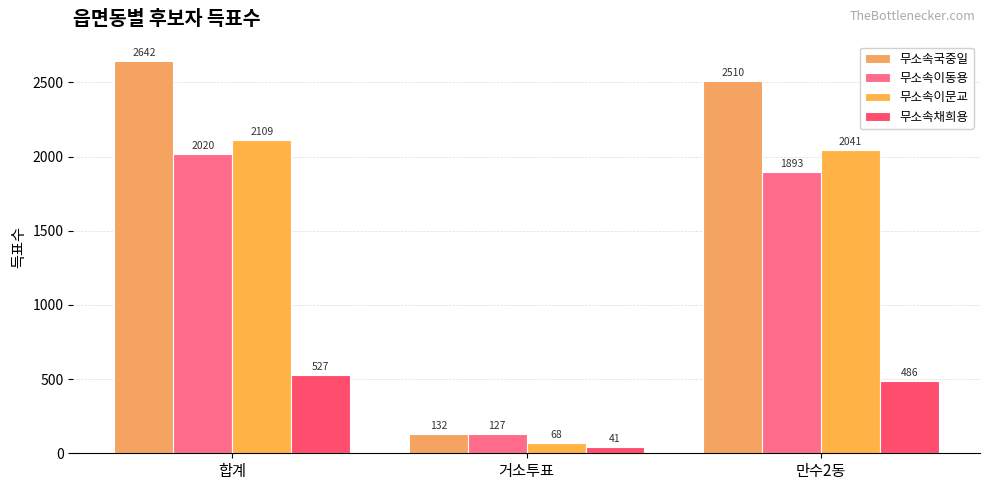

What is the label of the 2nd bar from the right?

거소투표